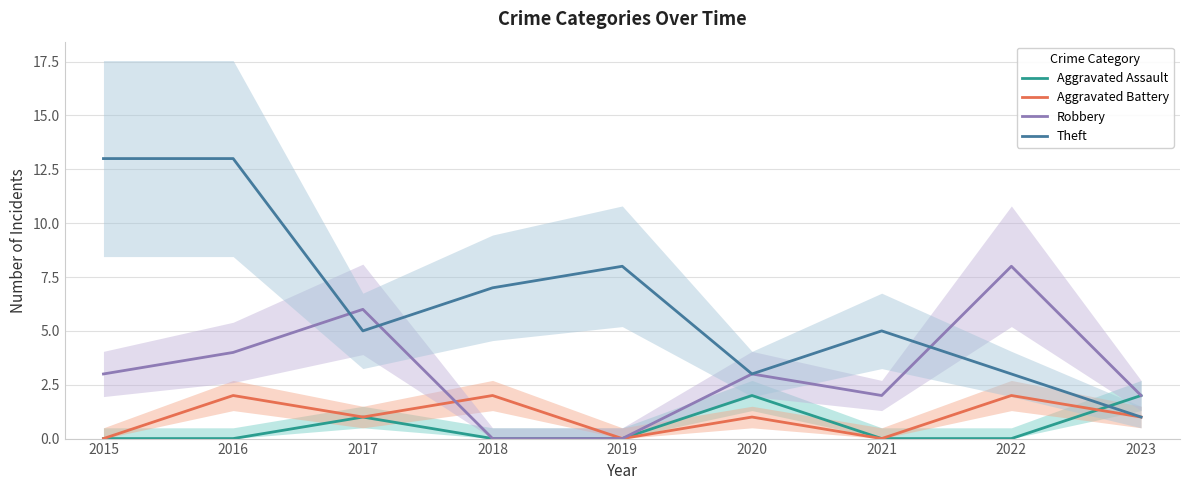

At which label is Aggravated Battery closest to 1?

2017